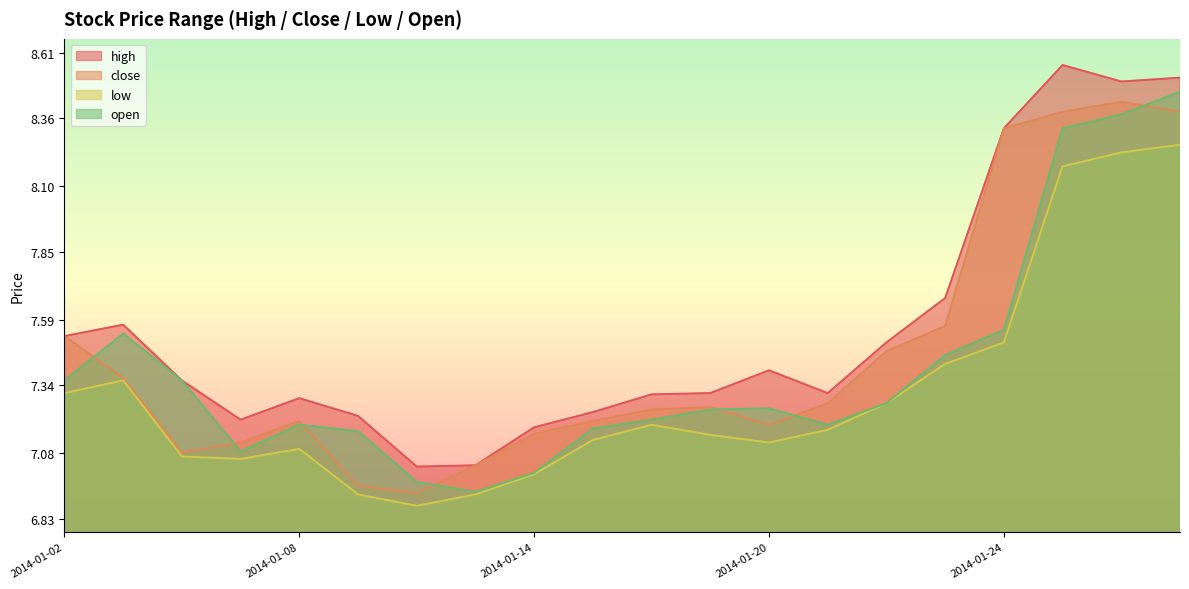

What is the total value across all series at 2014-01-21?

28.9